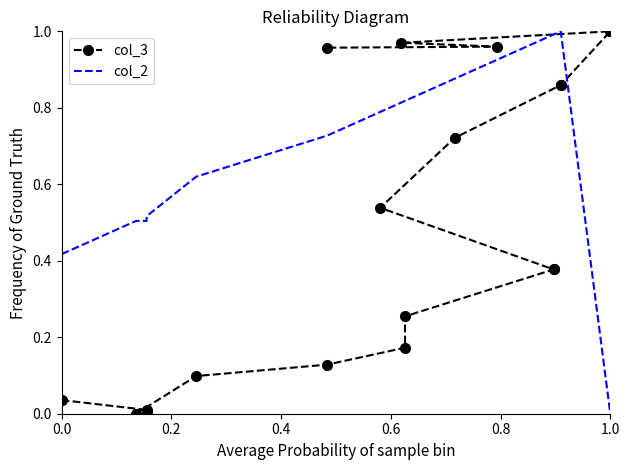

What is the label of the 3rd point from the left?

0.4